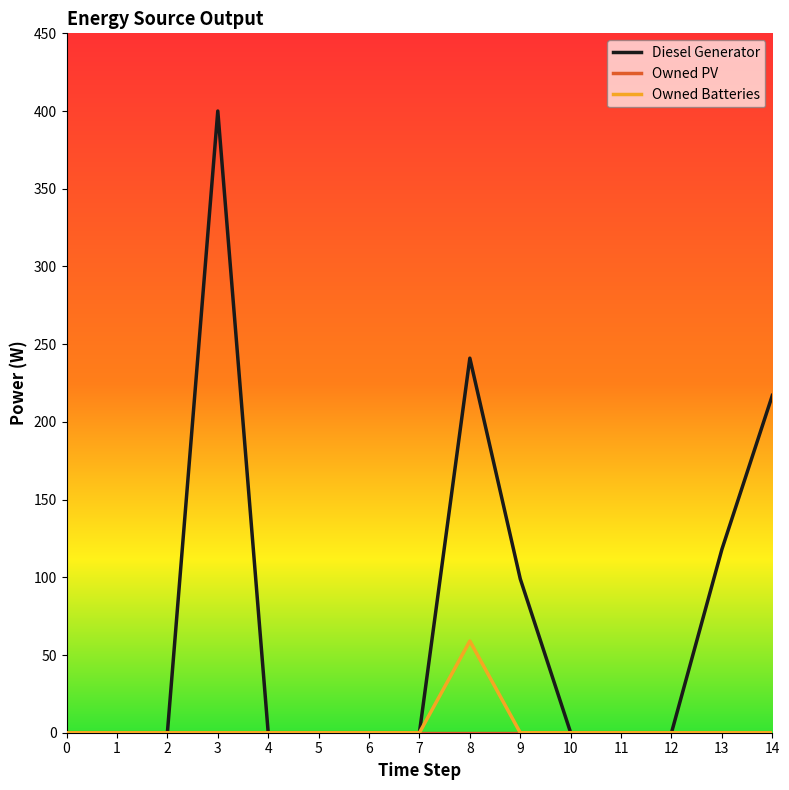

What is the spread (max minus min) of values at 14?

217